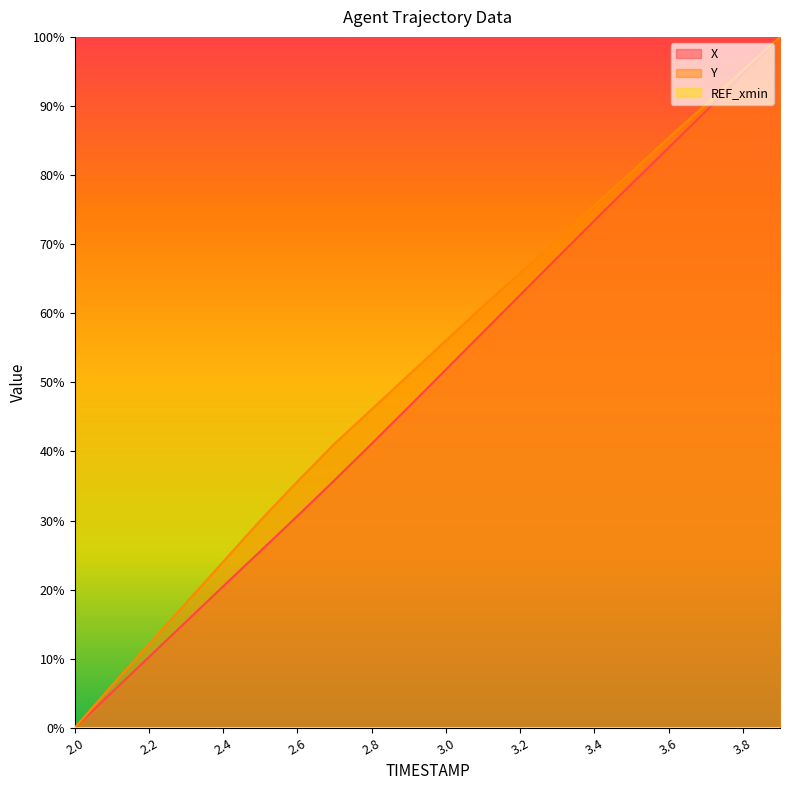

Reading left to right, transcribe all the data shown in this chart.

X: 2.0=0.0	2.1=5.1	2.2=10.2	2.3=15.4	2.4=20.5	2.5=25.6	2.6=30.7	2.7=35.8	2.8=41.1	2.9=46.5	3.0=51.8	3.1=57.2	3.2=62.6	3.3=68.0	3.4=73.4	3.5=78.7	3.6=84.0	3.7=89.2	3.8=94.6	3.9=100.0
Y: 2.0=0.0	2.1=6.1	2.2=12.1	2.3=18.1	2.4=24.0	2.5=30.0	2.6=35.7	2.7=41.1	2.8=46.1	2.9=51.1	3.0=56.1	3.1=61.0	3.2=65.8	3.3=70.6	3.4=75.6	3.5=80.4	3.6=85.4	3.7=90.2	3.8=95.2	3.9=100.0